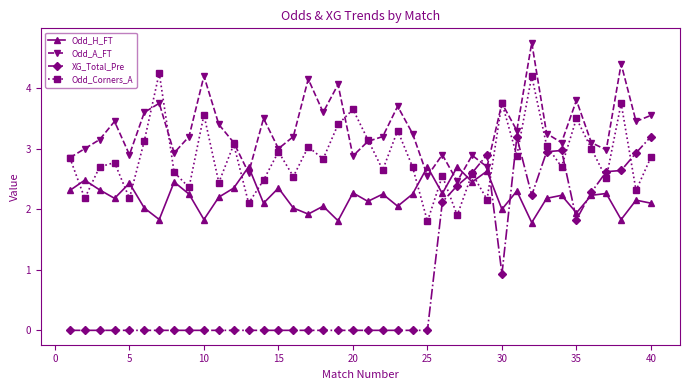

How many categories are shown in the chart?

40